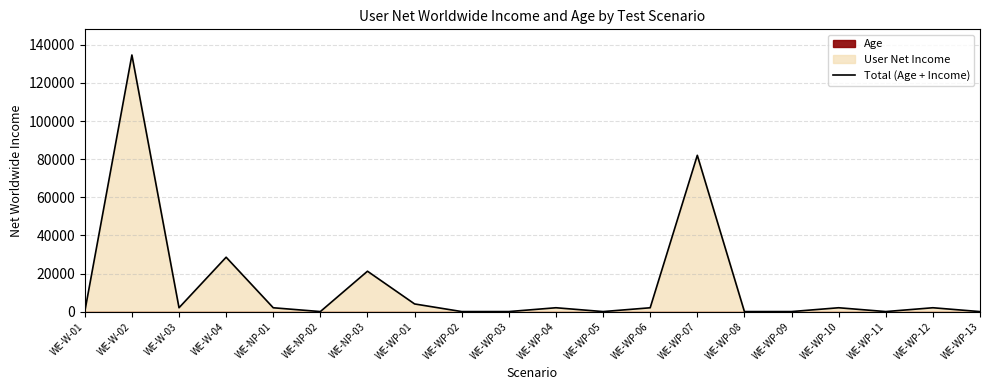

At which category does the data reach its first local valley?

WE-W-03